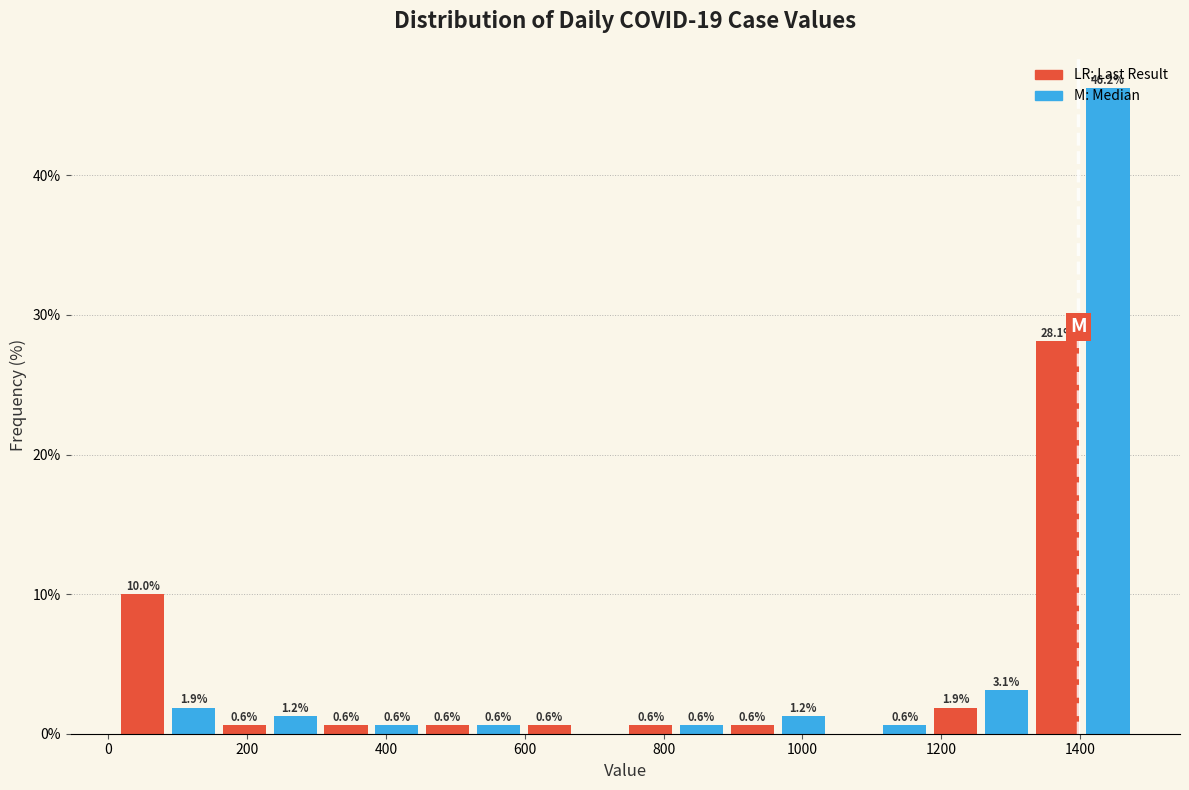

Around what value on the x-axis is the tallest bar? Give the approximate position of its centre, as read against the axis.

1440